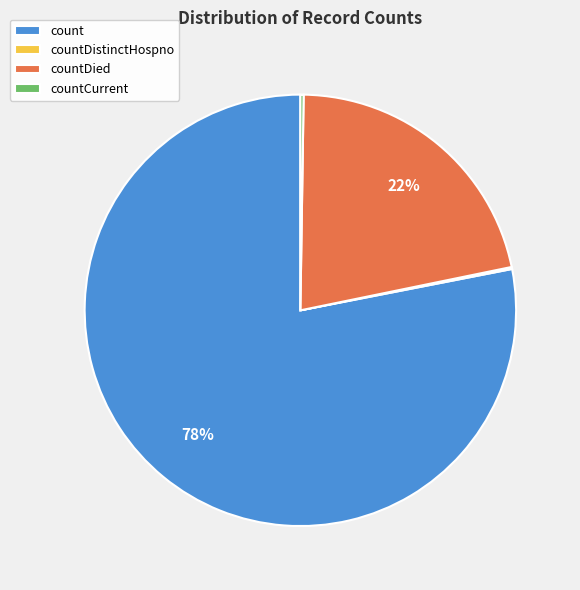

To the nearest percent, what is the combined percentage of count and countDied?

100%